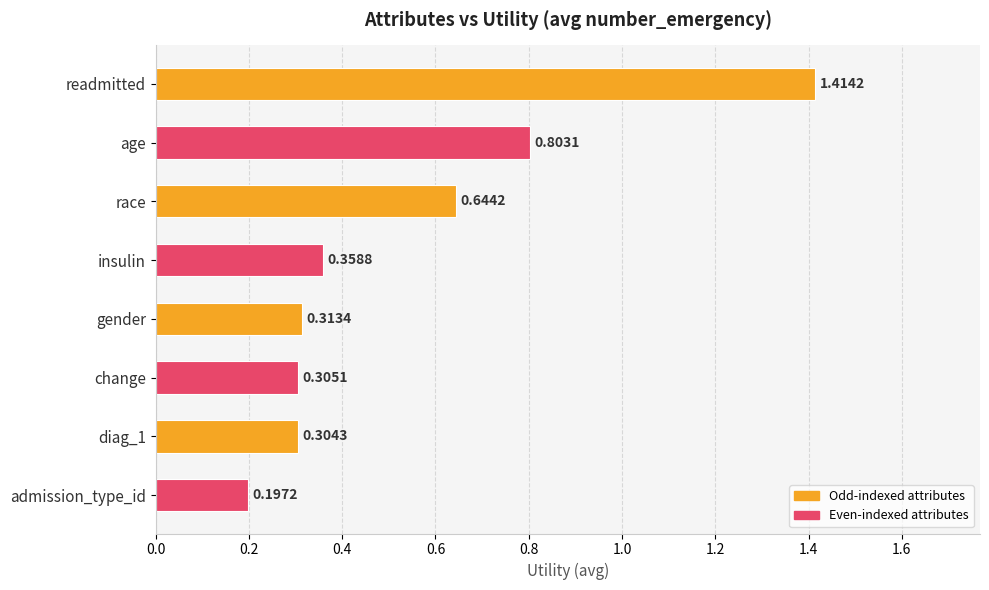

Which label corresponds to the largest value in the chart?

readmitted